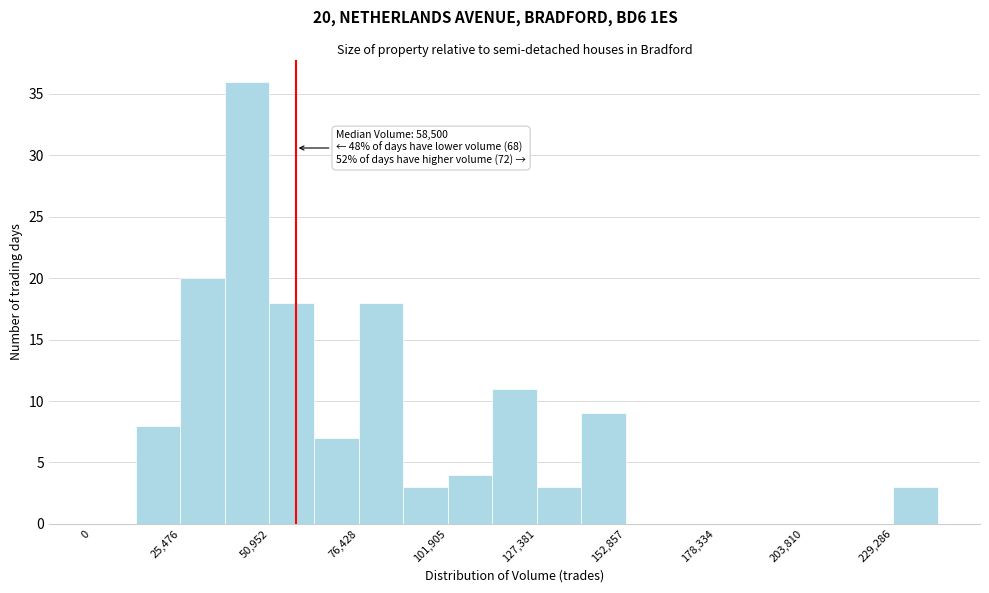

Read against the x-axis, roughly where is the centre of the tallest bar?

45000